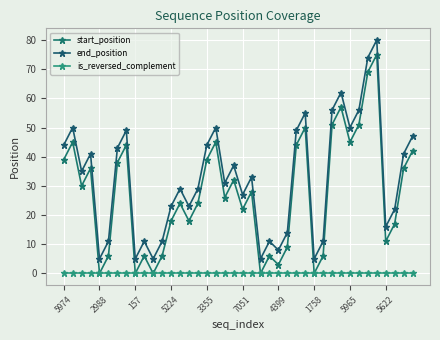

Does the chart have visible grid lines?

Yes